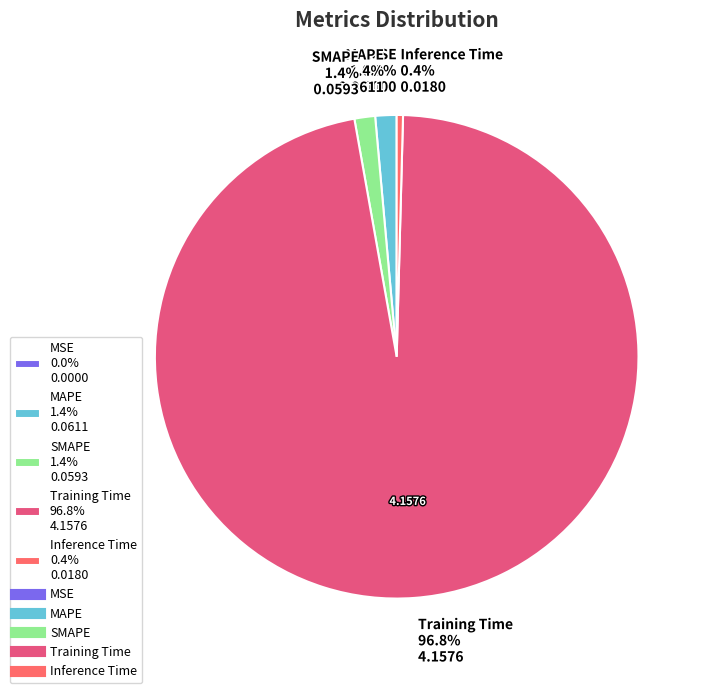

Does any single category account for the majority?

Yes